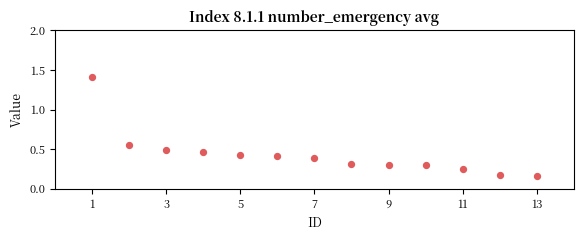

What is the range of X values (max minus min)?

12.0